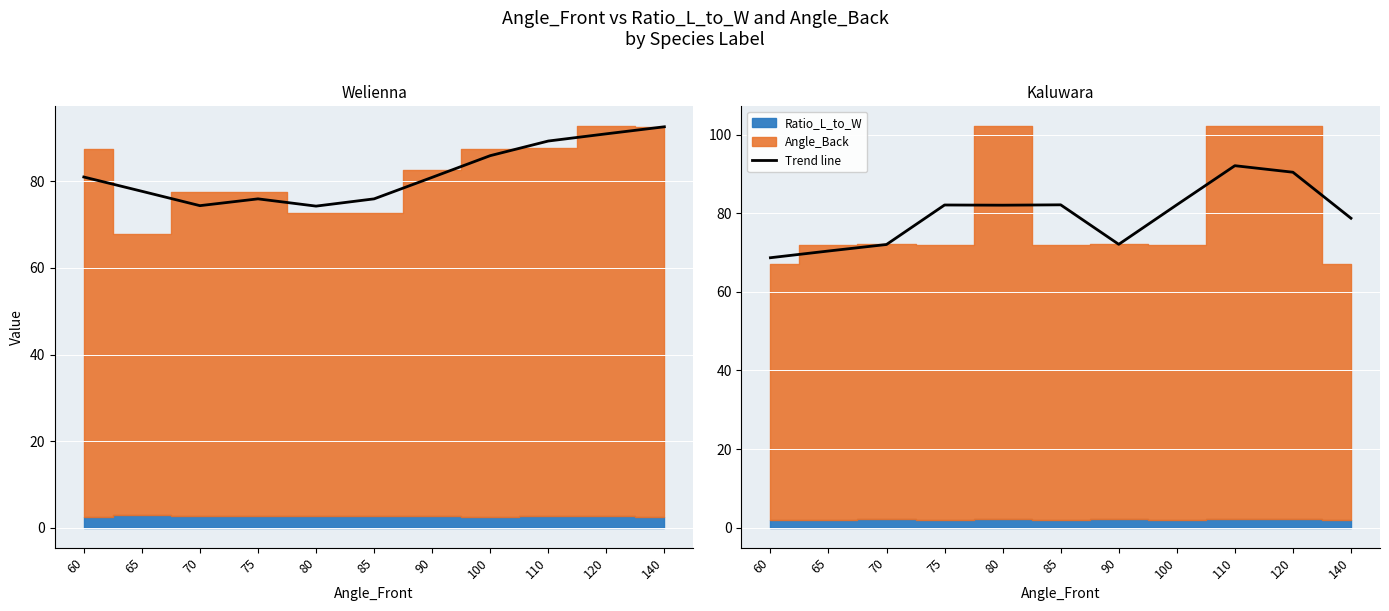

Where is the data nearest to the value 80?

140